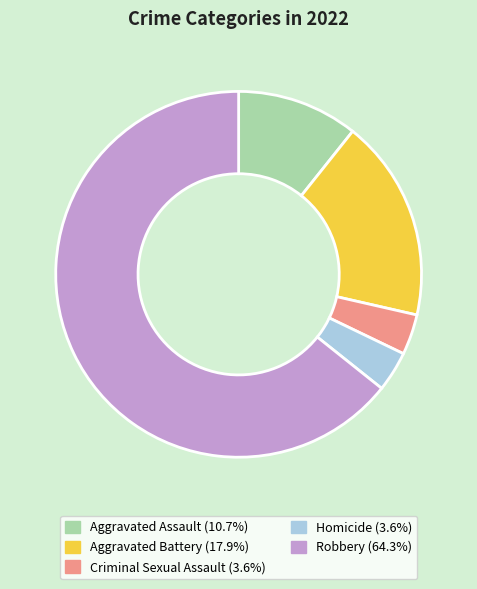

Does Aggravated Battery account for over 50% of the chart?

No